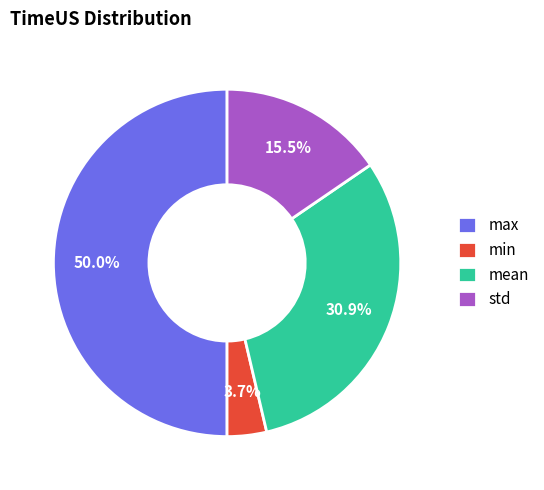

Rank the categories by value from highest to lowest.

max, mean, std, min